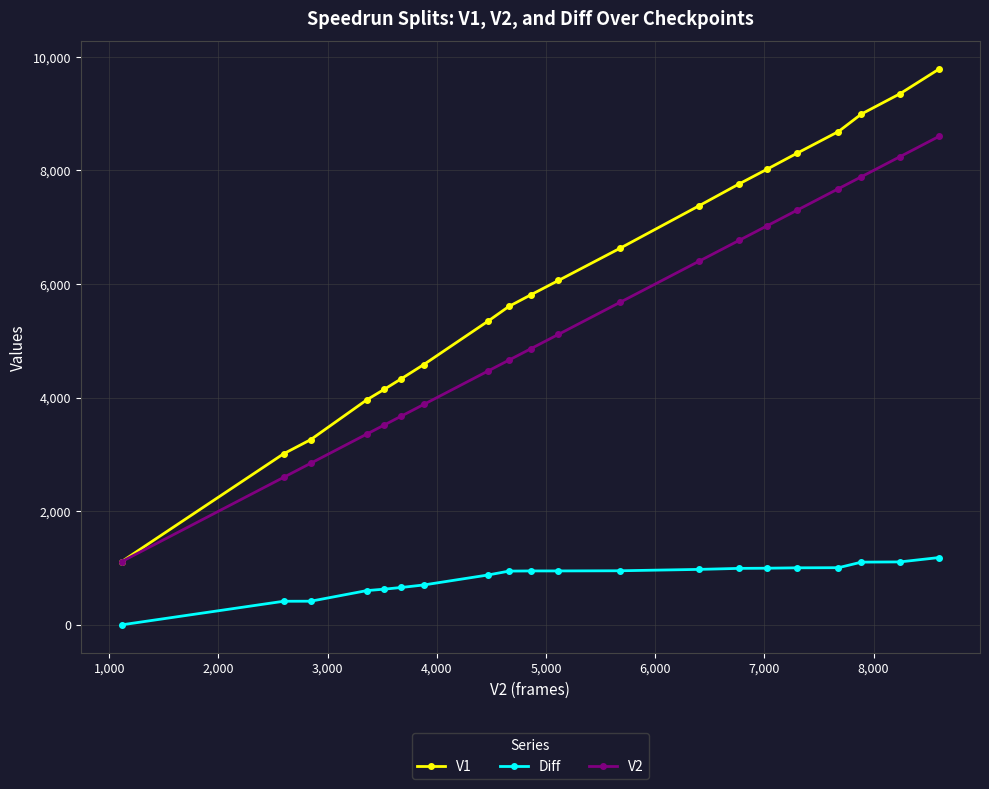

True or false: V2 has more than 1 points higher than both neighbors.

False